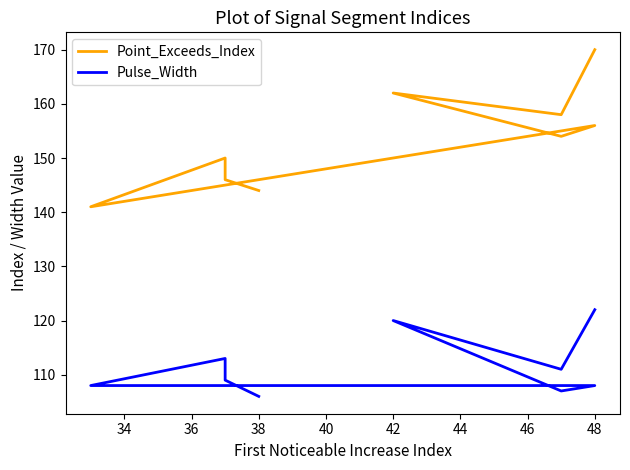

At which label is Pulse_Width closest to 114?

44